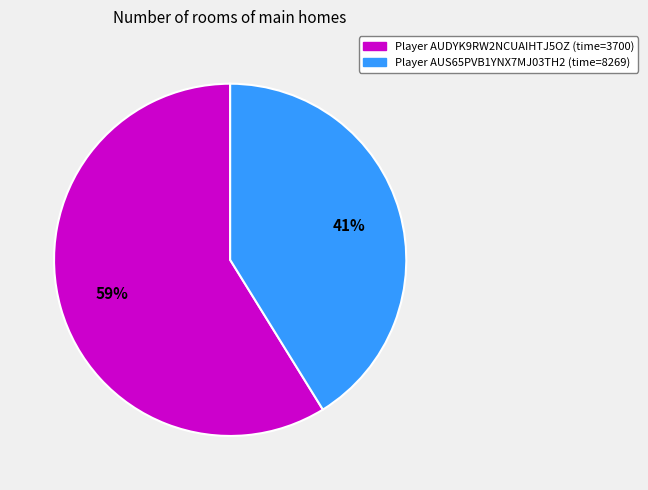

Approximately how many times larger is the value at Player AUDYK9RW2NCUAIHTJ5OZ (time=3700) compared to Player AUS65PVB1YNX7MJ03TH2 (time=8269)?

1.4